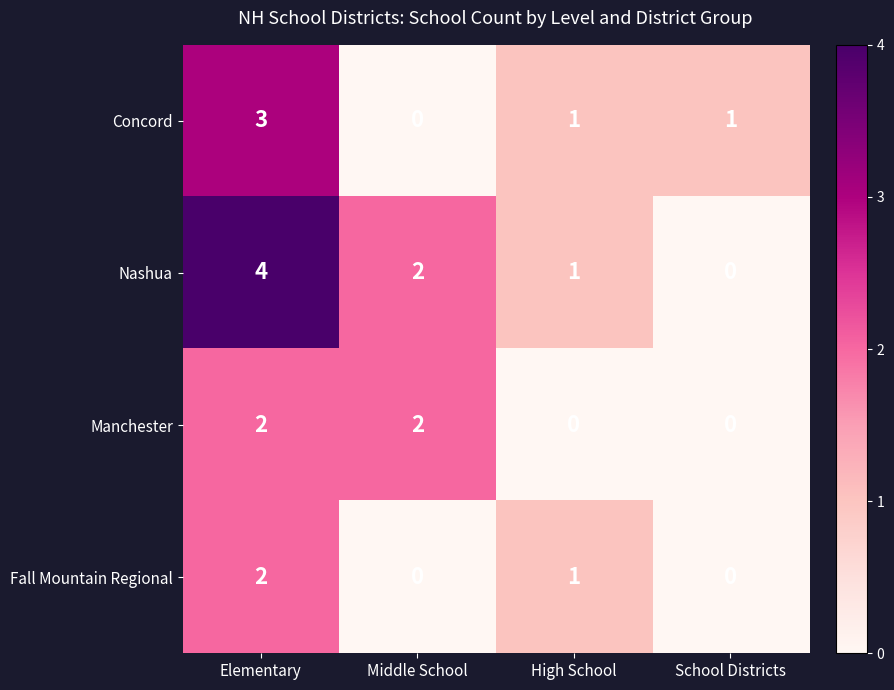

What is the sum of all Manchester values?

4